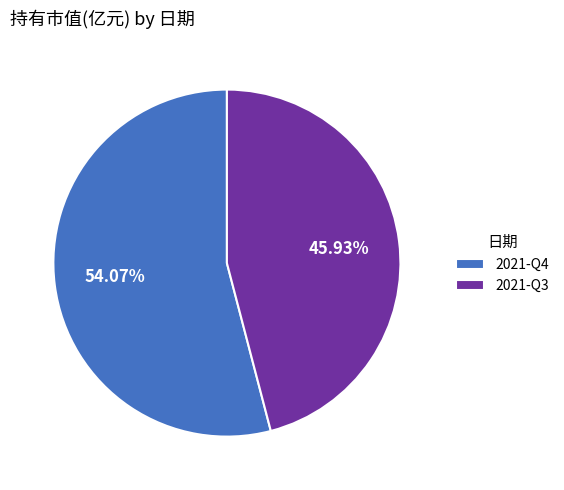

Does 2021-Q3 represent more than half of the total?

No